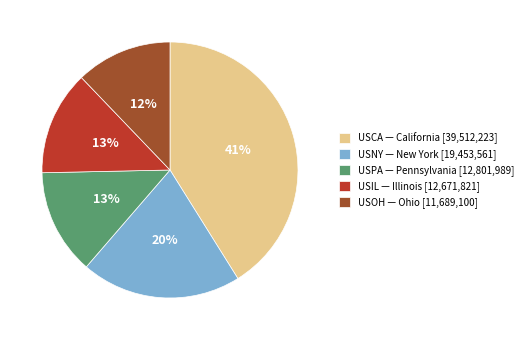

Is USNY the majority of the pie?

No